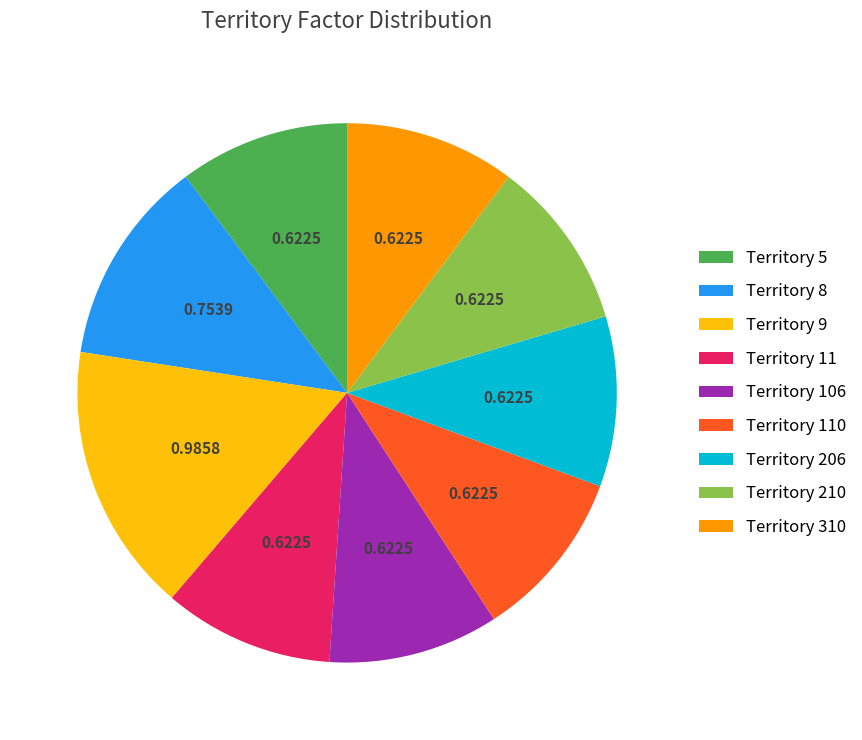

Do Territory 206 and Territory 310 together represent more than half of the pie?

No